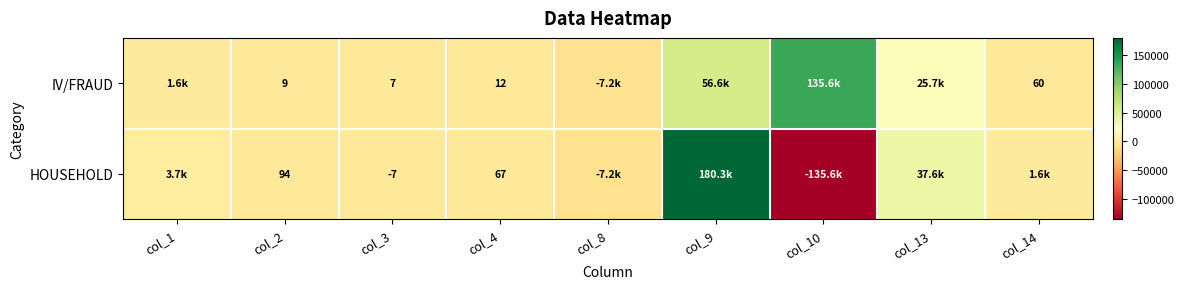

Is it true that IV/FRAUD equals 4 at col_3?

False